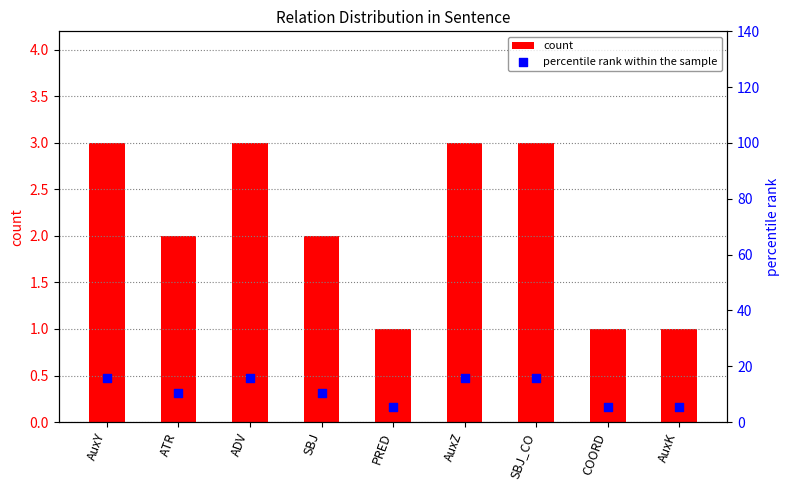

Which series contains the lowest Y value?

count